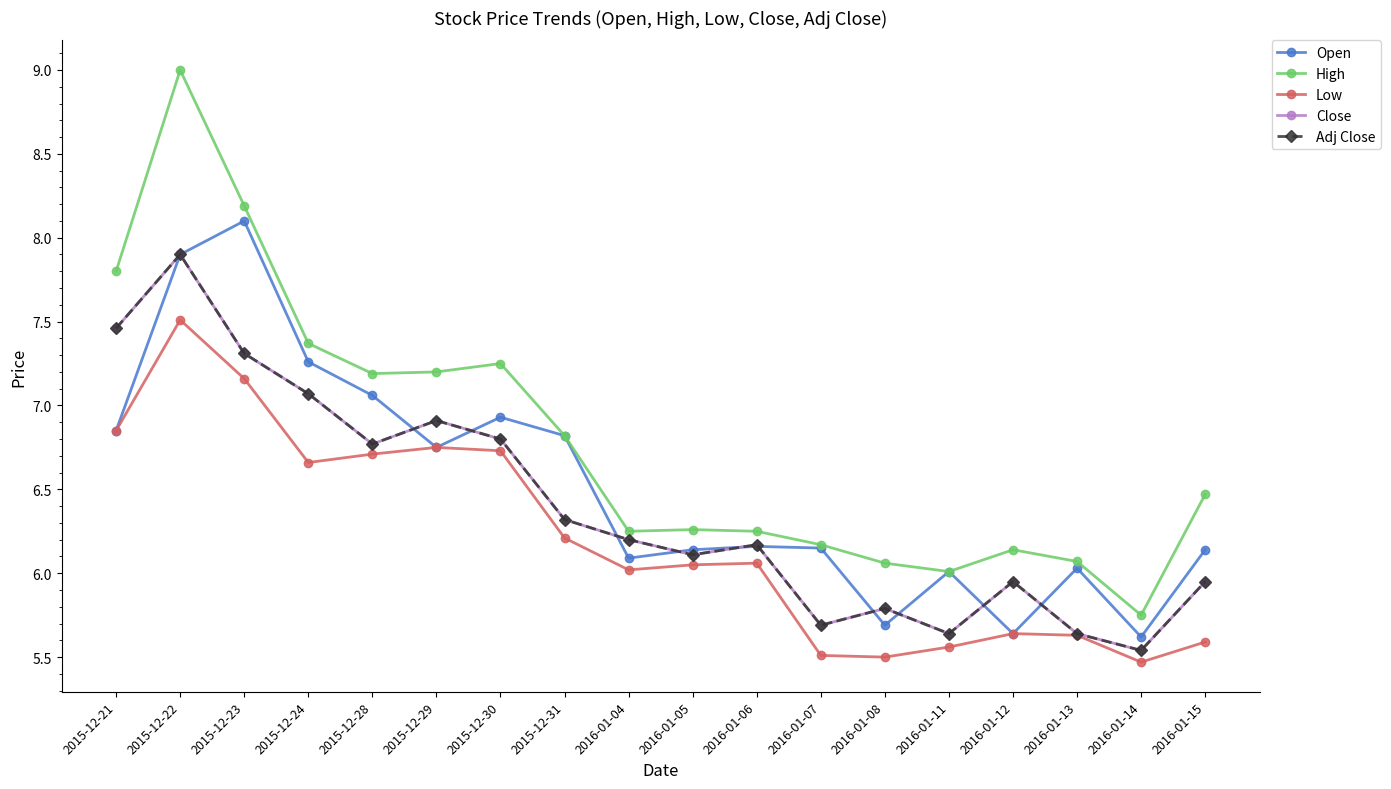

What is the smallest value displayed?

5.5